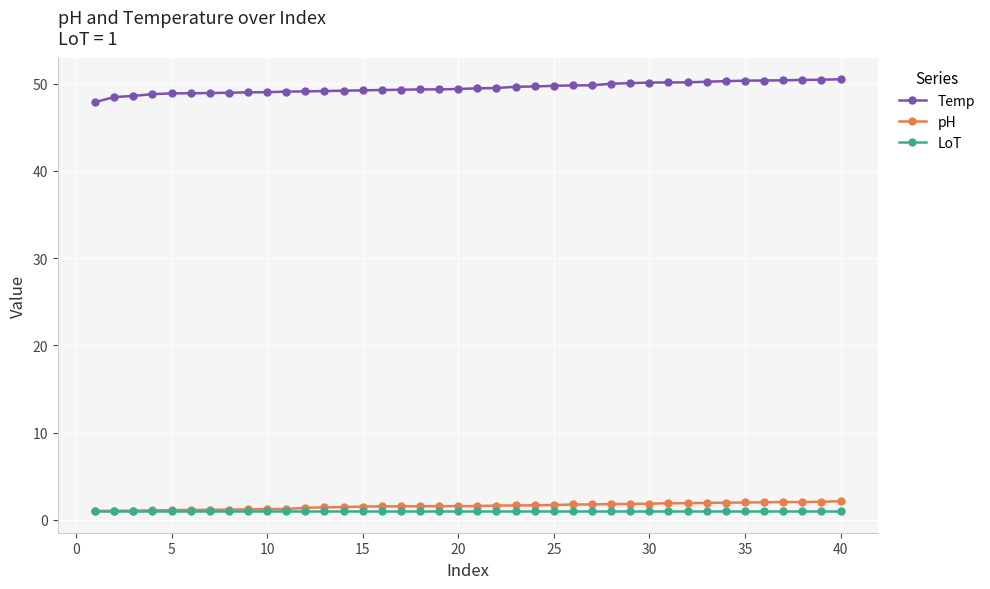

True or false: Temp and pH intersect in this chart.

False